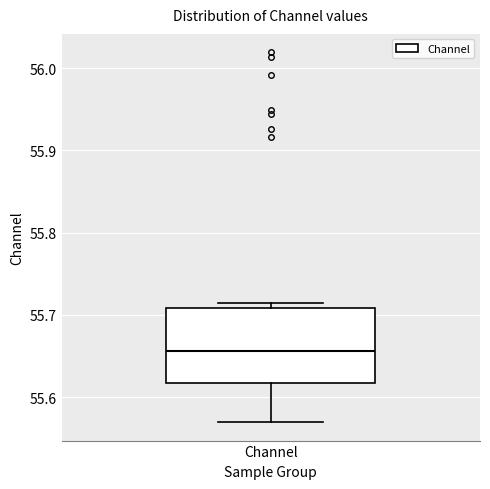

Where does the lower whisker of the box for Channel end on the y-axis? The values are not printed on the chart, so give them approximately, as read against the axis.

55.57